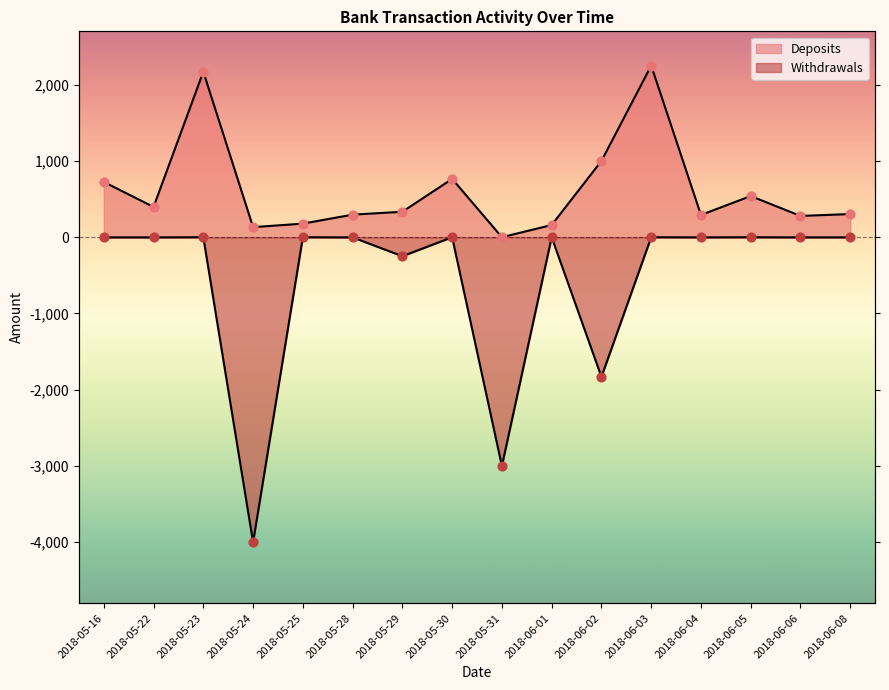

What is the total value across all series at 2018-06-06?

277.1